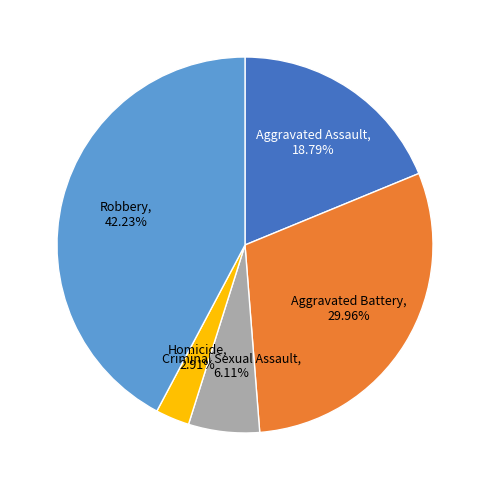

Is there any slice that represents more than half of the pie?

No